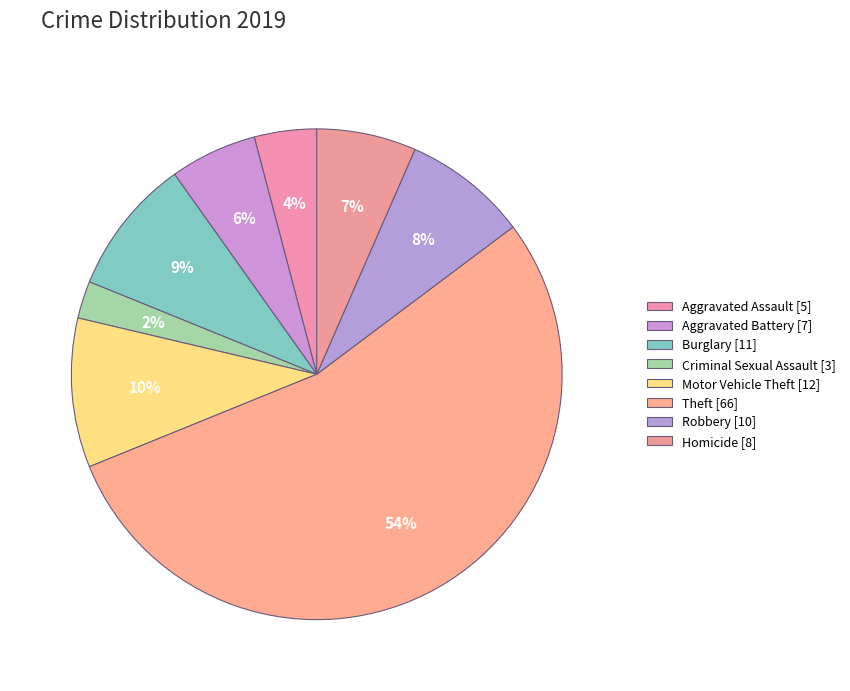

How many segments does this pie chart have?

8